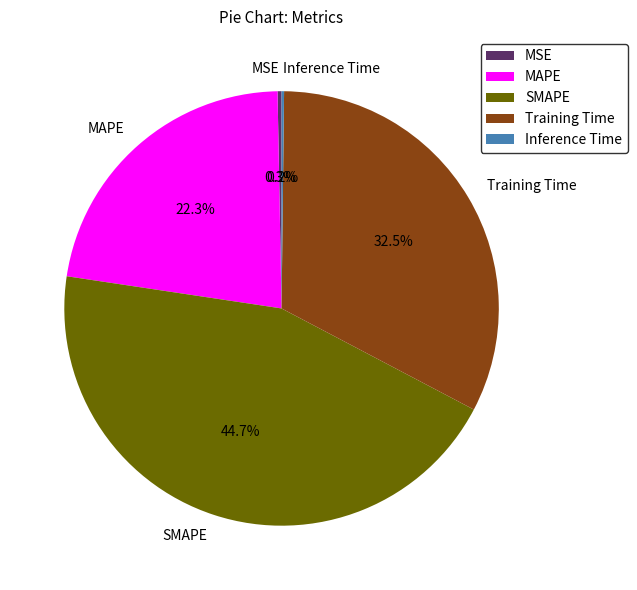

Which has a higher value, MSE or SMAPE?

SMAPE